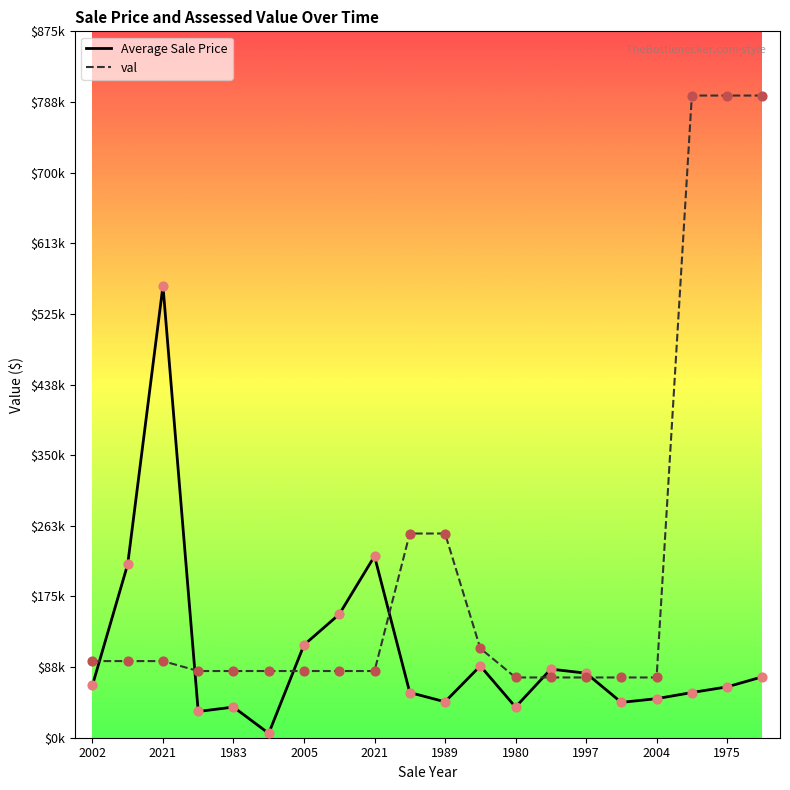

At which category is the sum across all series the highest?

19